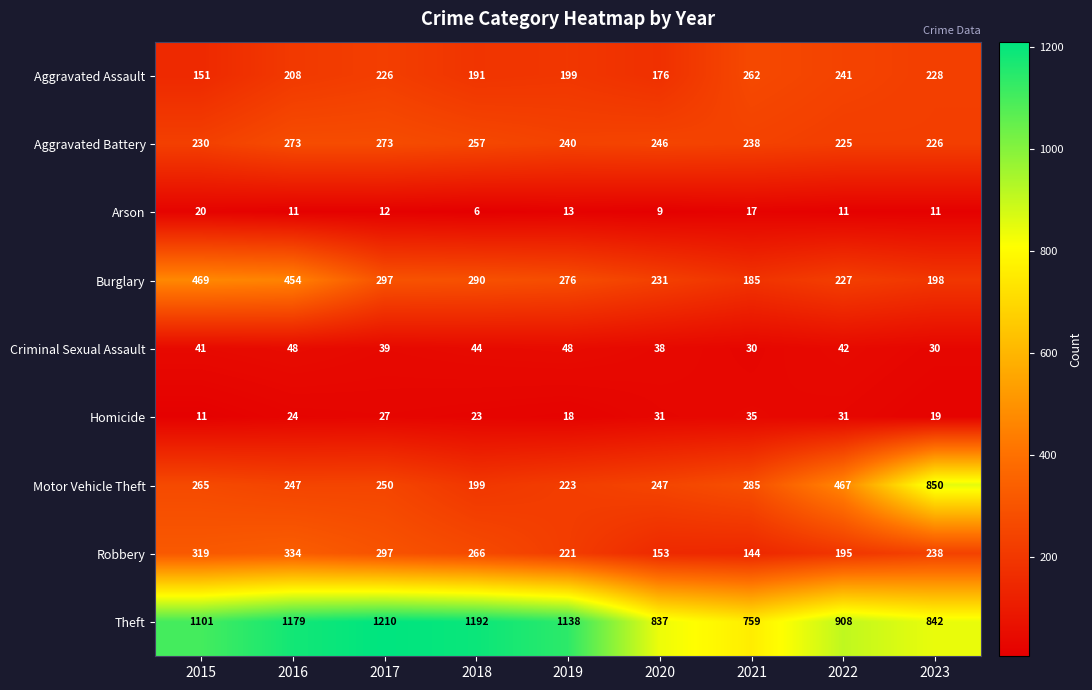

What is the difference between the maximum and second lowest values in the Arson series?

11